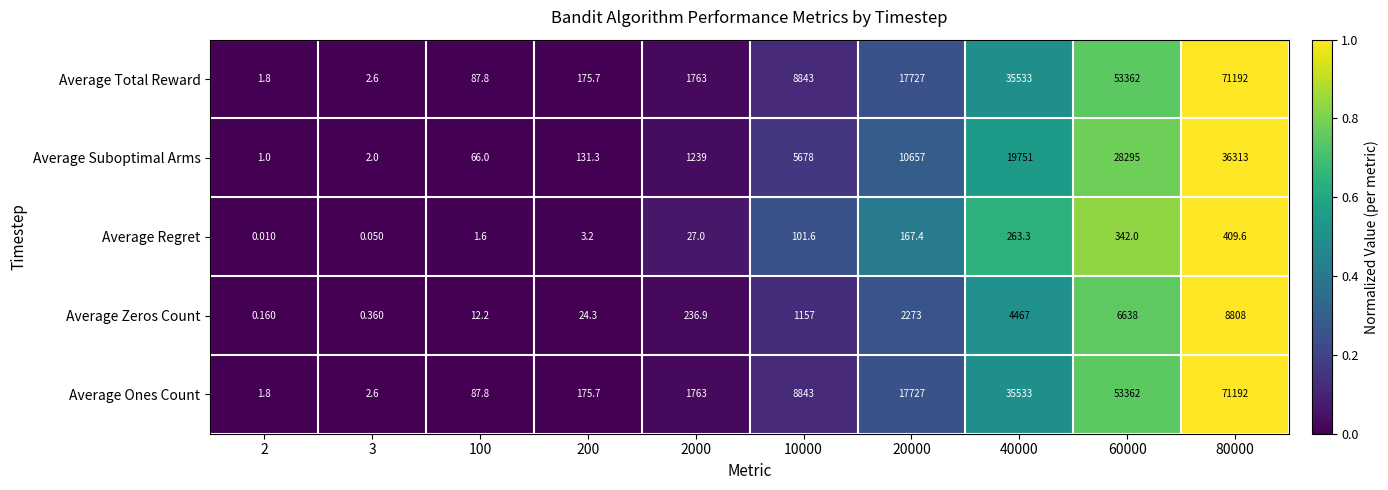

Is the value of Average Zeros Count at 3 greater than the value of Average Total Reward at 2?

No